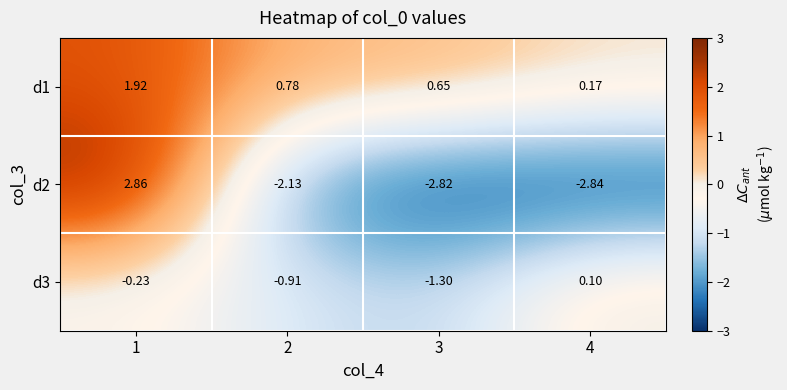

Is the value of d3 at 1 greater than the value of d2 at 2?

Yes